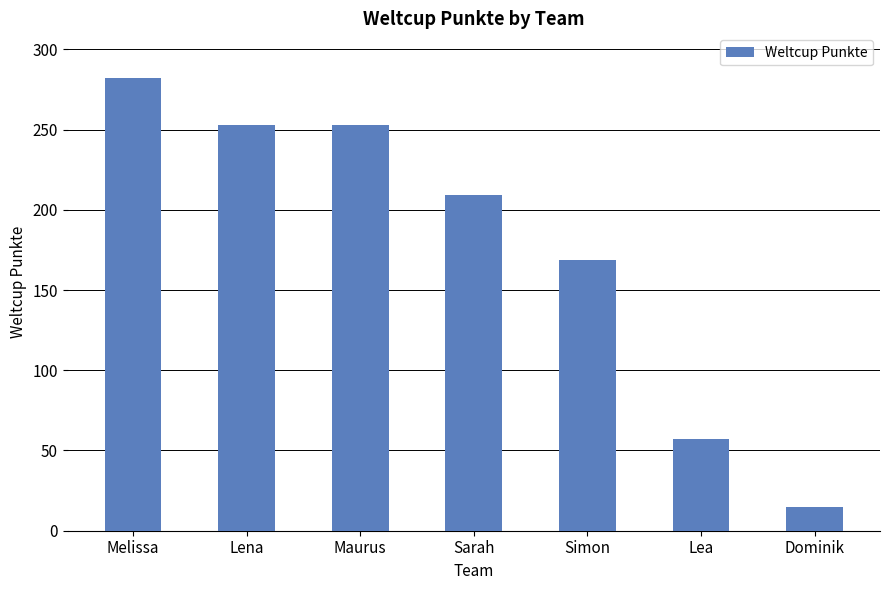

Which label corresponds to the largest value in the chart?

Melissa